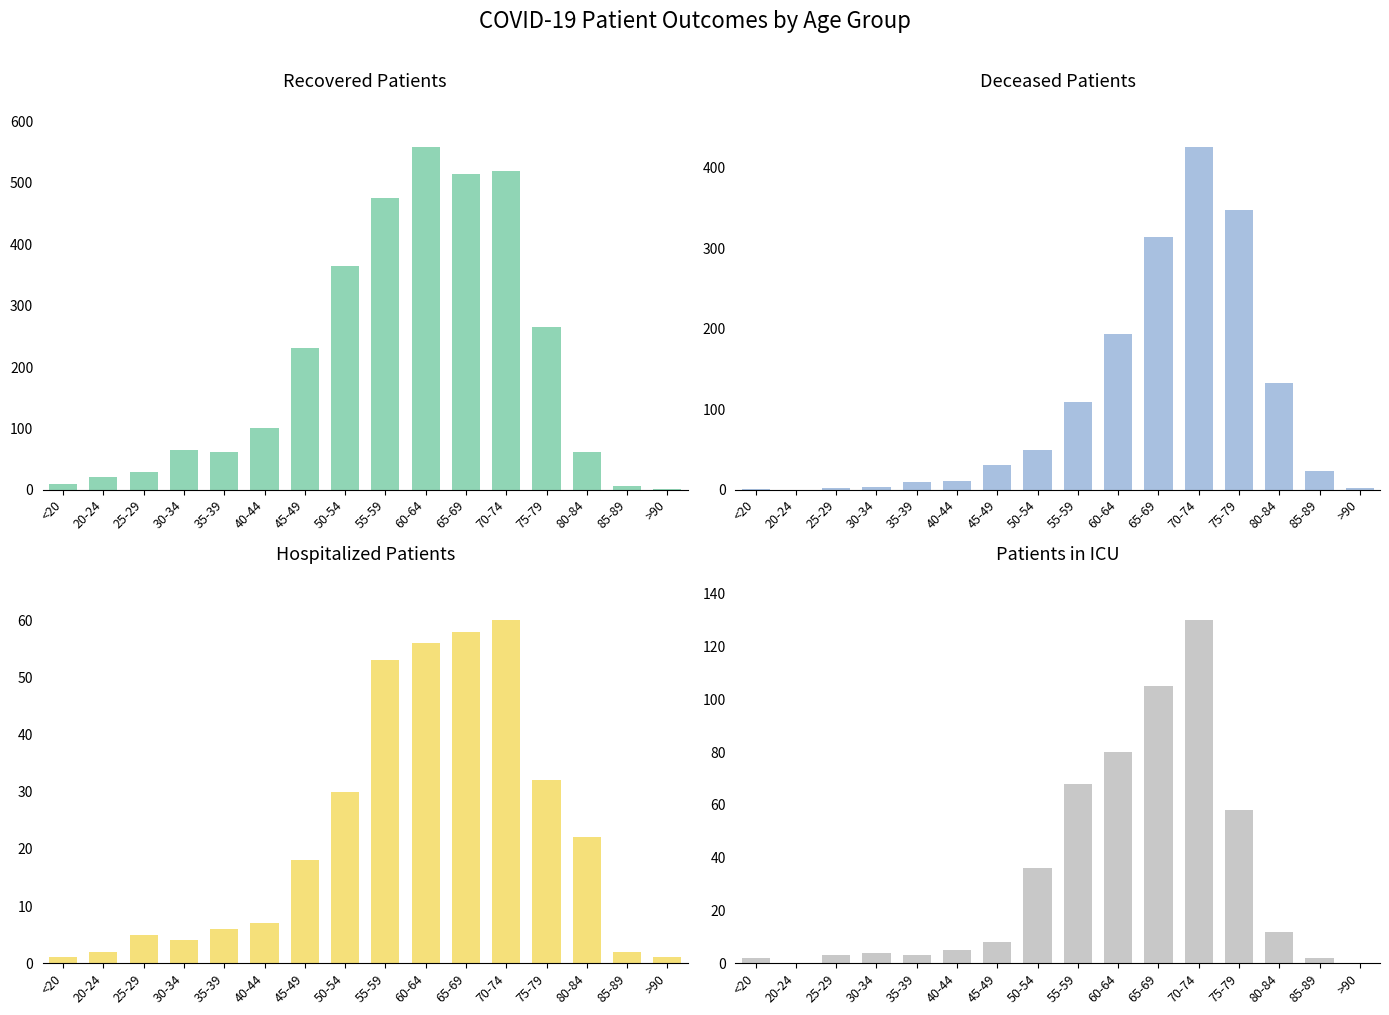

What are all the series names shown in the legend?

Recovered Patients, Deceased Patients, Hospitalized Patients, Patients in ICU